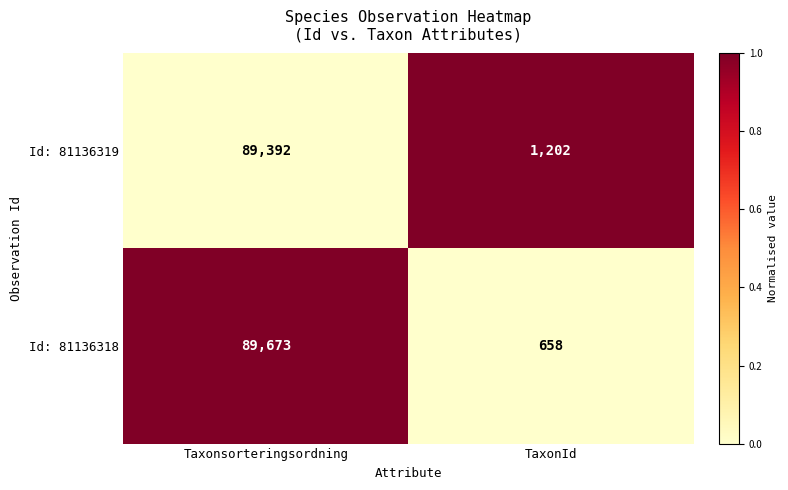

List the series in order of their peak value, highest first.

Id: 81136318, Id: 81136319